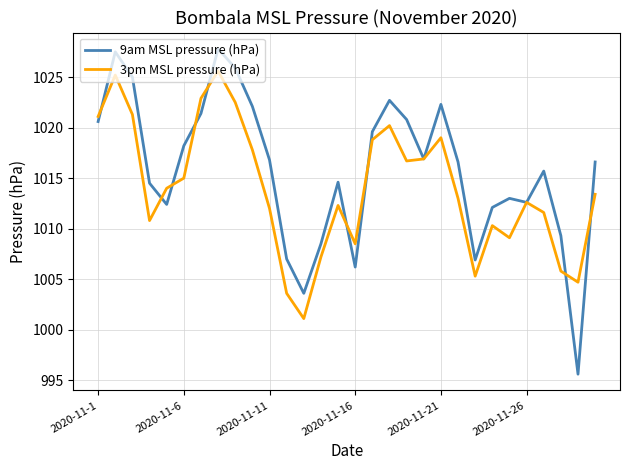

What is the difference between the maximum and second lowest values in the 3pm MSL pressure (hPa) series?

22.0